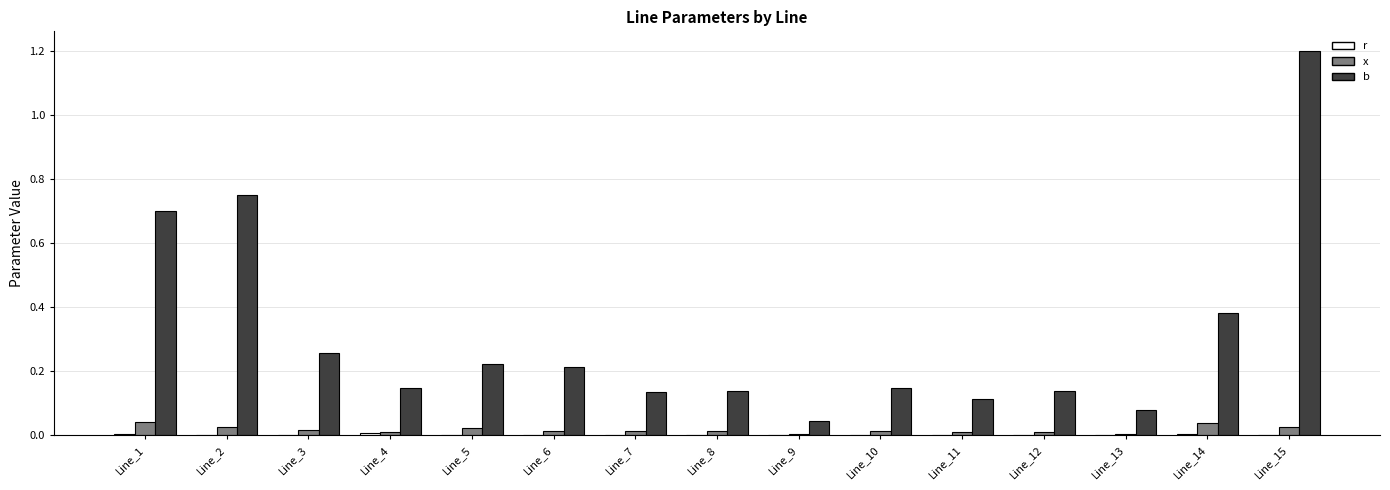

What is the sum of all b values?

4.7